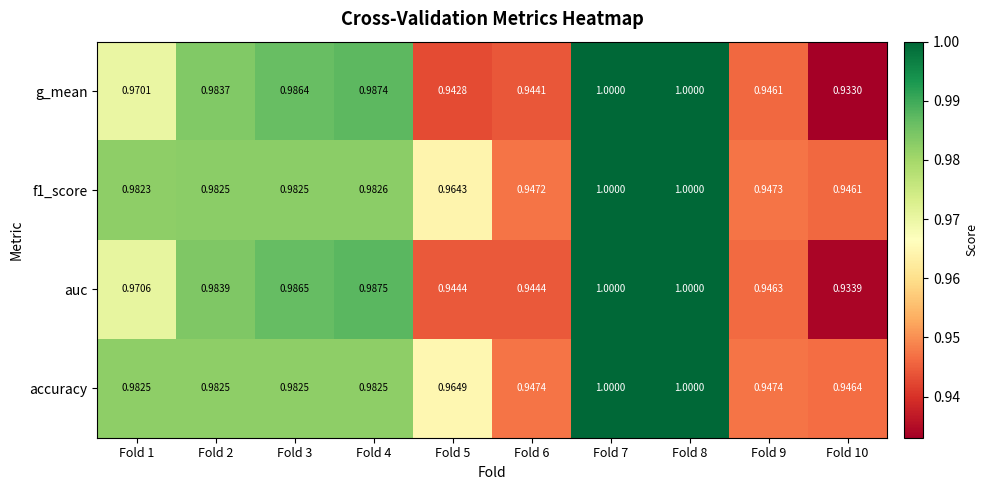

Is the value of g_mean at Fold 3 greater than the value of auc at Fold 10?

Yes